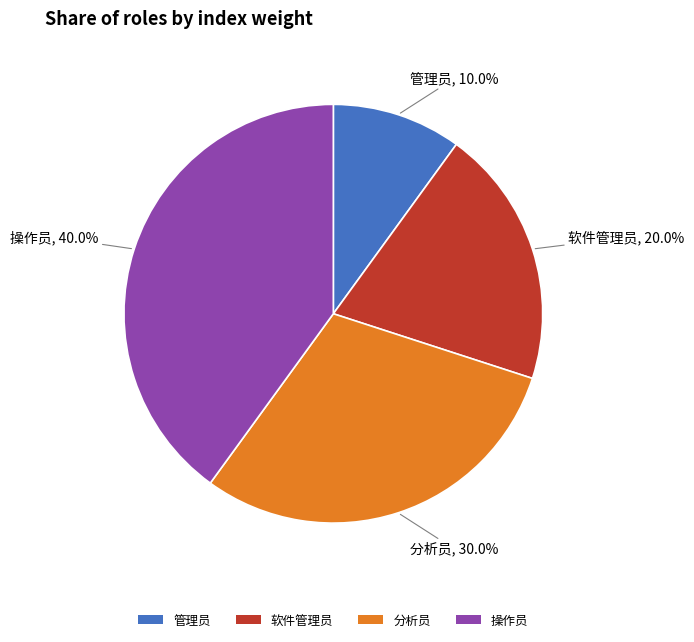

What percentage is NOT represented by 分析员?

70.0%